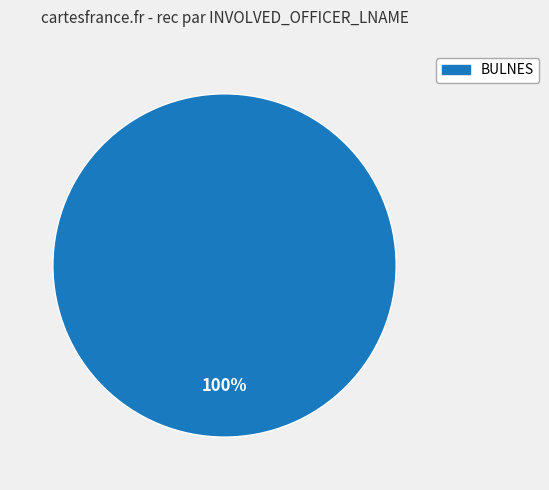

How many segments does this pie chart have?

1